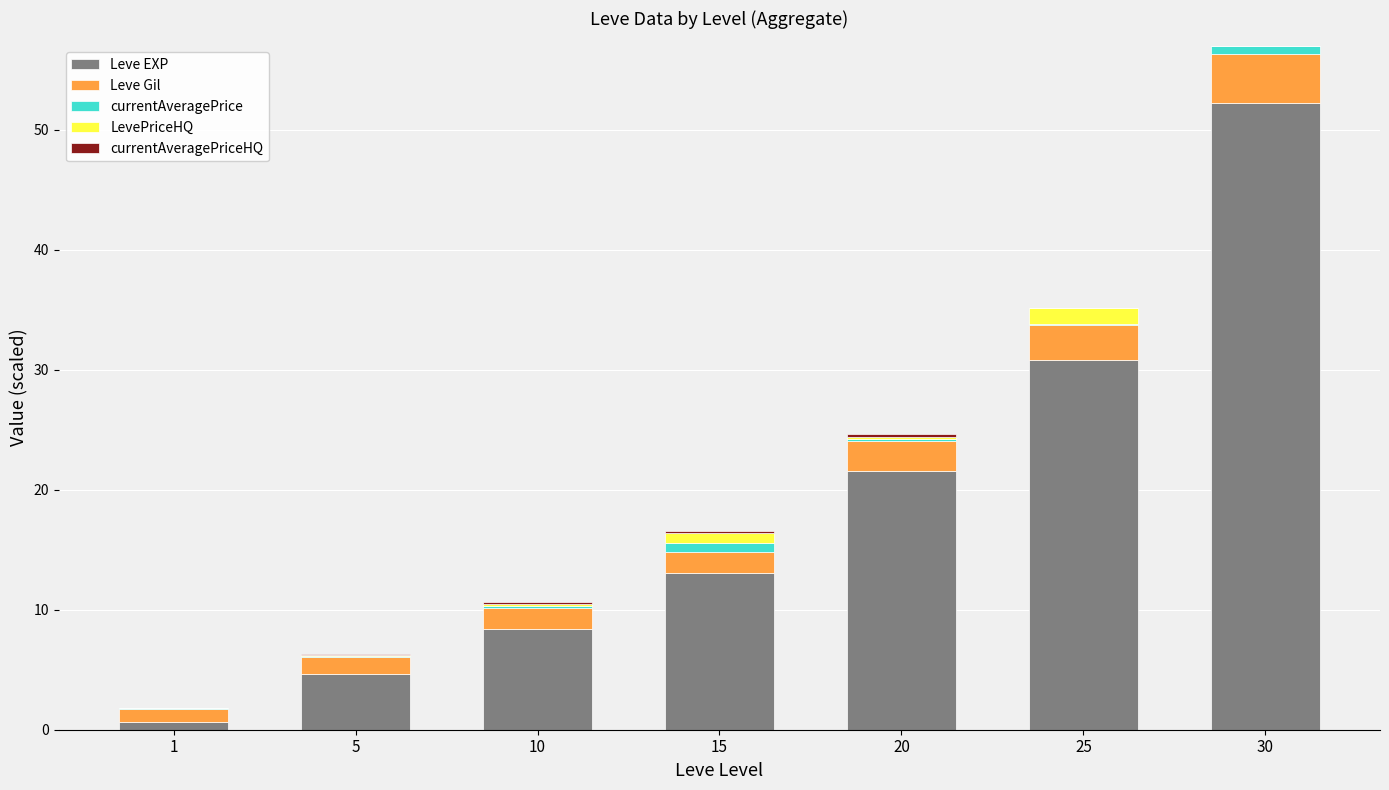

At which category is the sum across all series the highest?

30